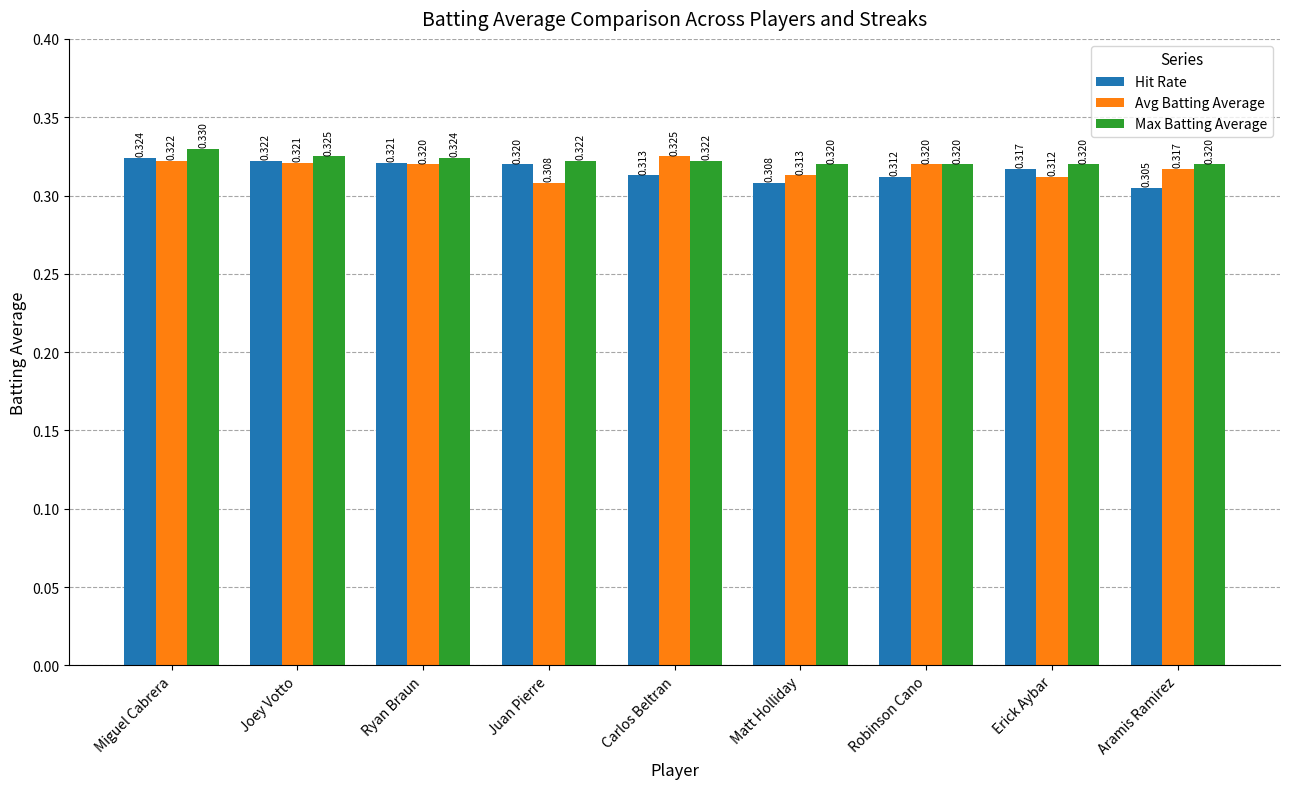

At which label does Hit Rate reach its minimum?

Aramis Ramirez